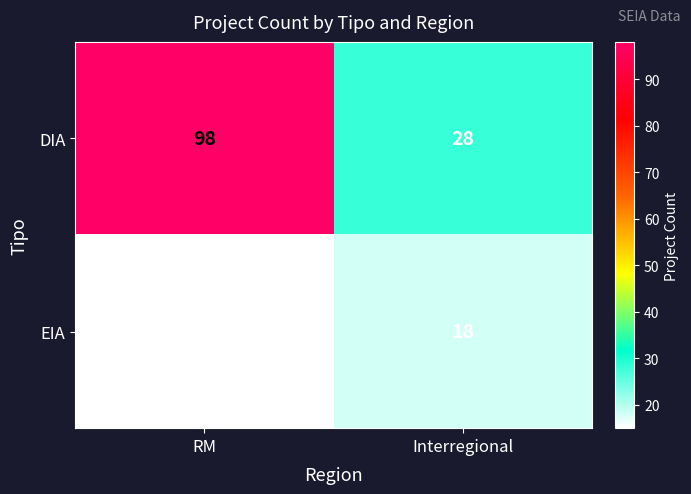

What is the minimum value for DIA?

28